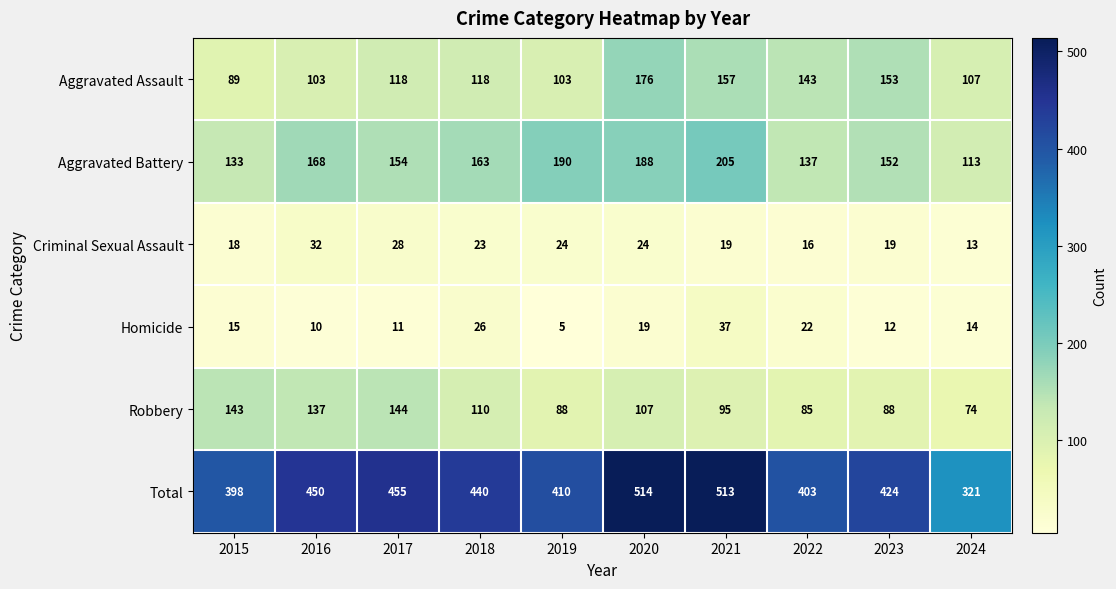

What is the difference between the highest and lowest values at 2020?

495